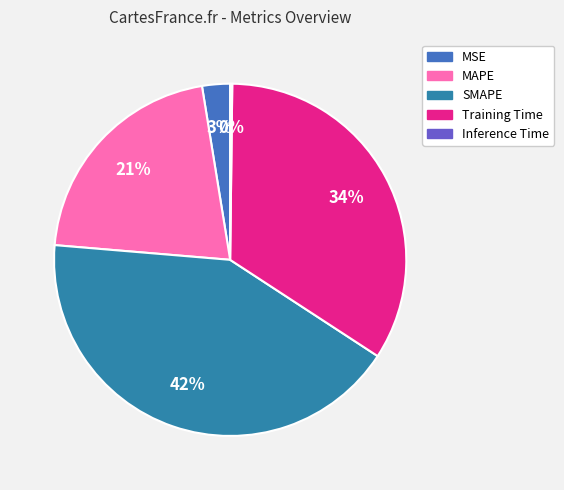

Which slice is the largest?

SMAPE